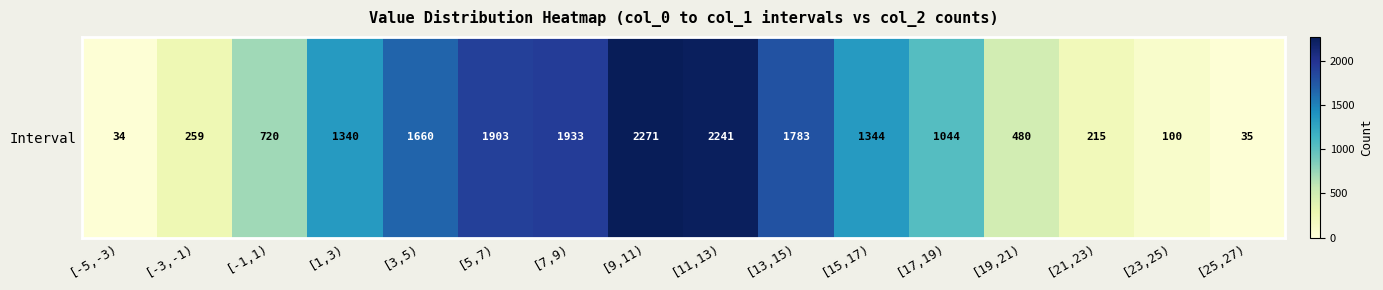

Reading right to left, list all the values displayed in this chart.

35	100	215	480	1044	1344	1783	2241	2271	1933	1903	1660	1340	720	259	34